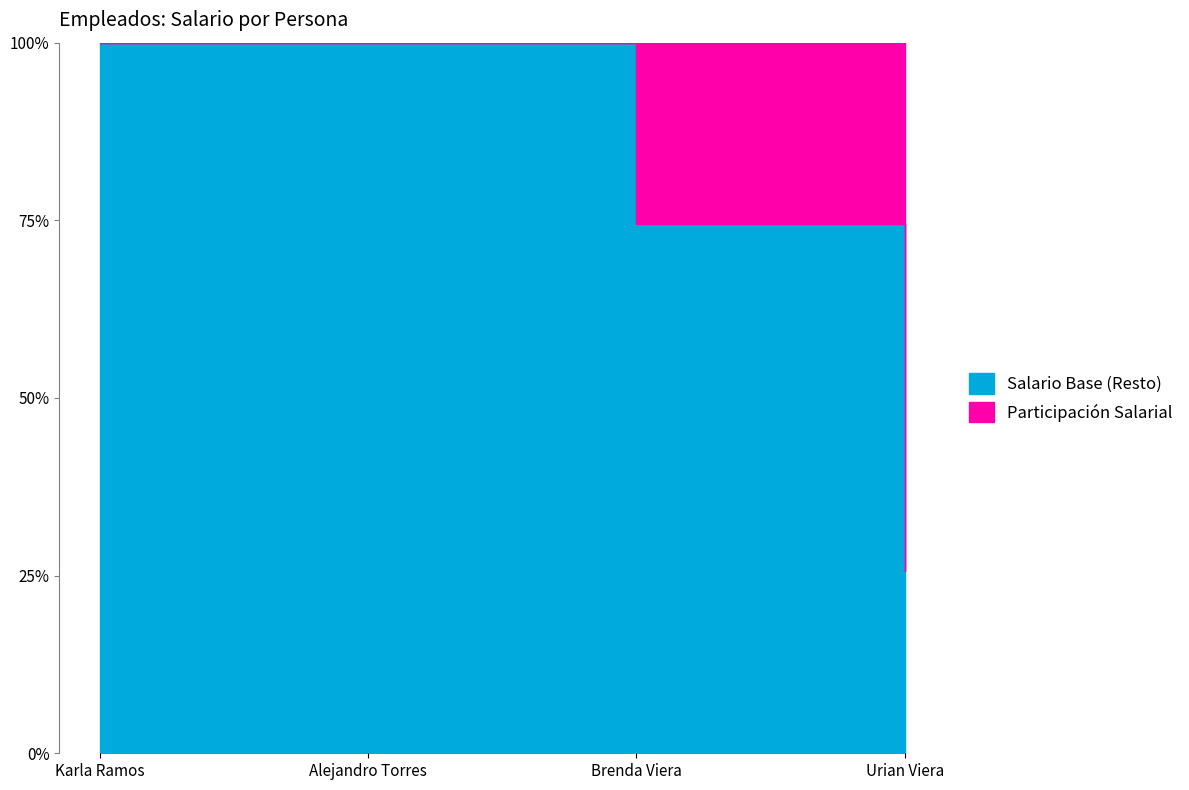

What is the average value?

75.0